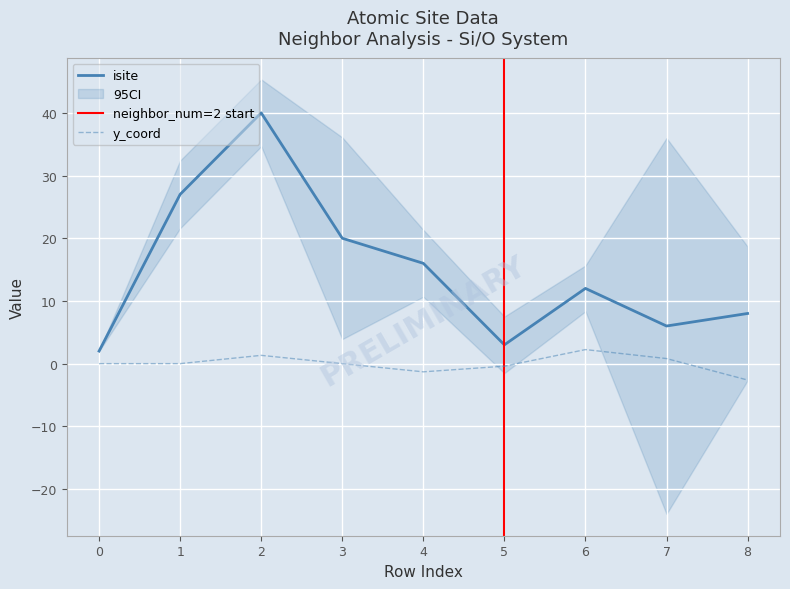

The value of y_coord at 6 is 2.2. True or false?

True